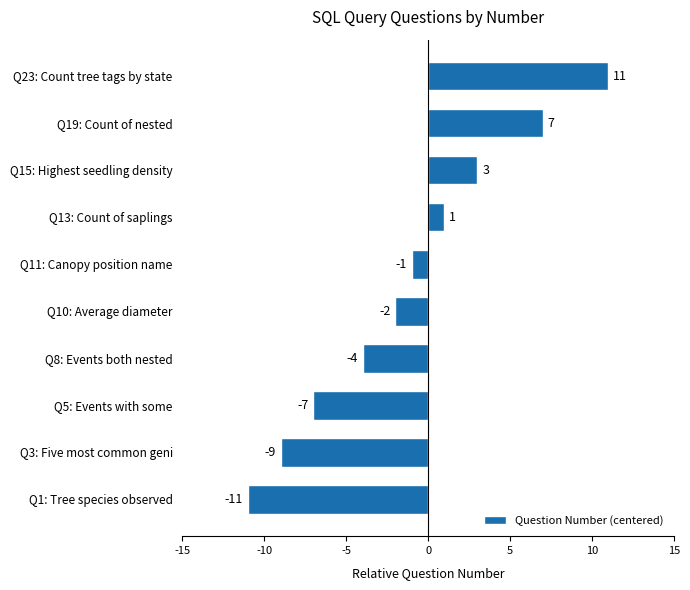

True or false: the data shows -1 at Q11: Canopy position name.

True